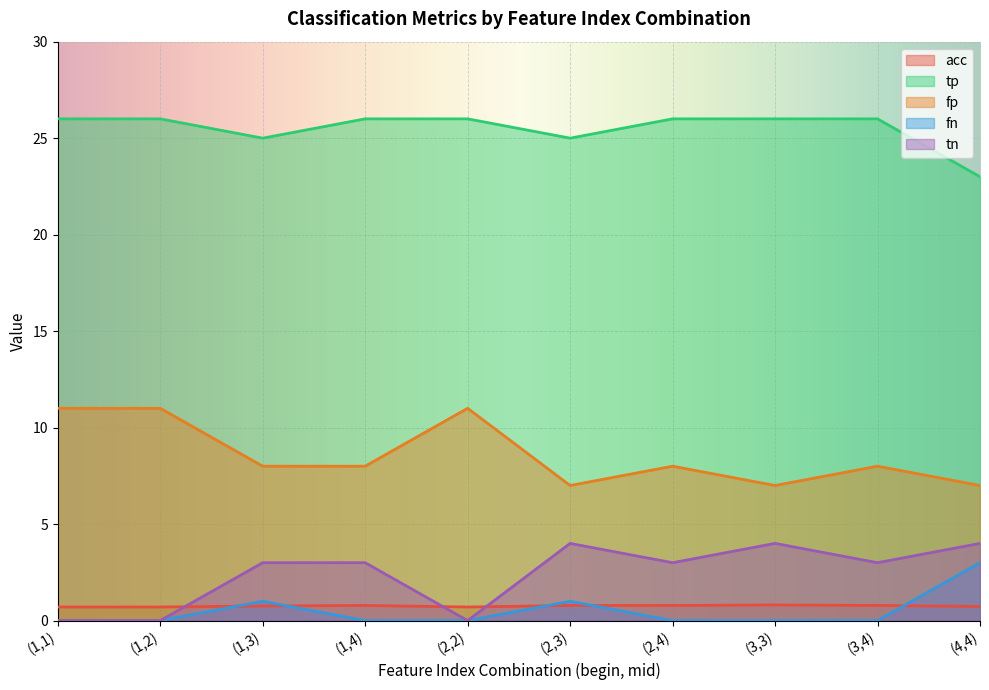

Which series has the largest range (max minus min)?

fp